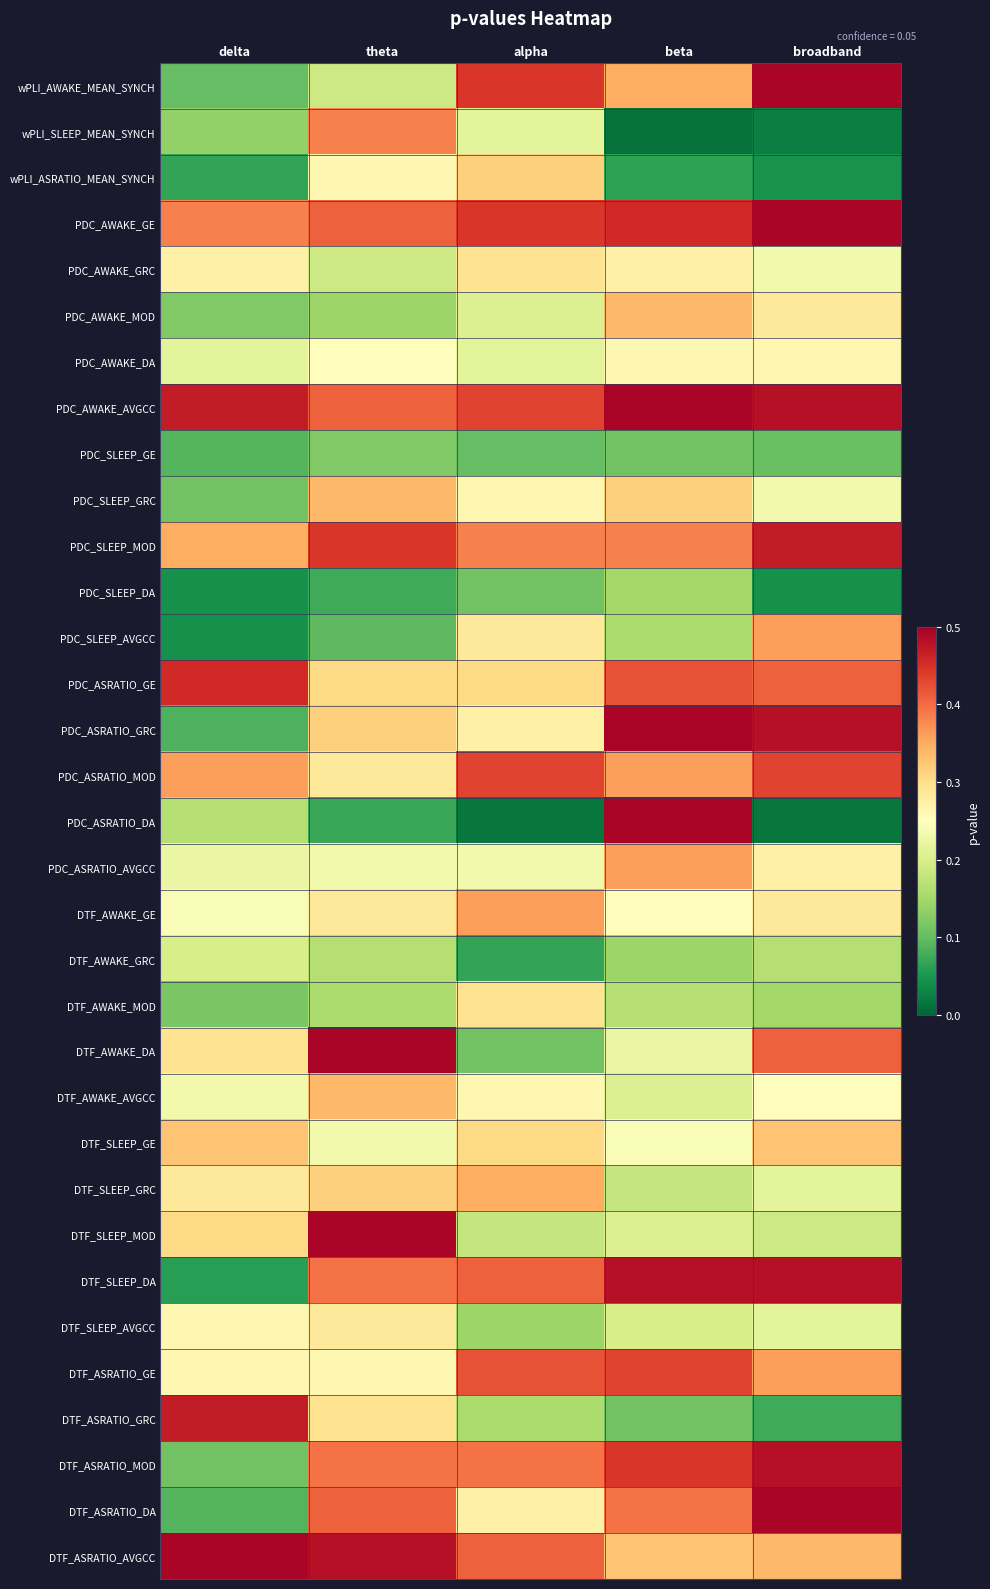

What is the total value across all series at beta?

9.5